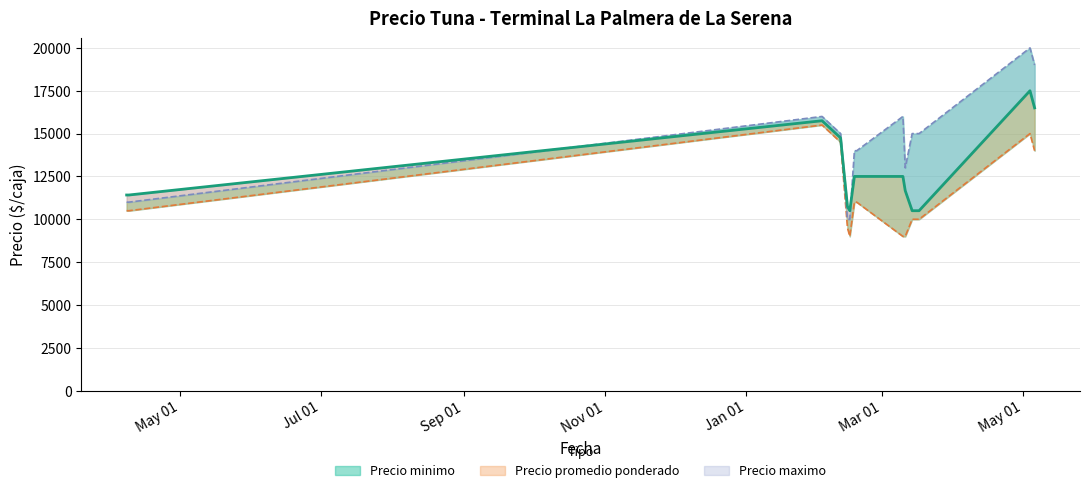

Reading left to right, what are all the values shown in this chart?

Precio minimo: 10500	10500	15500	14500	9500	9000	11000	11000	9000	9000	10000	10000	10000	15000	14000
Precio promedio ponderado: 11417	11417	15750	14750	10750	10500	12500	12500	12500	11672	10500	10500	10500	17500	16500
Precio maximo: 11000	11000	16000	15000	10000	10000	14000	14000	16000	13000	15000	15000	15000	20000	19000